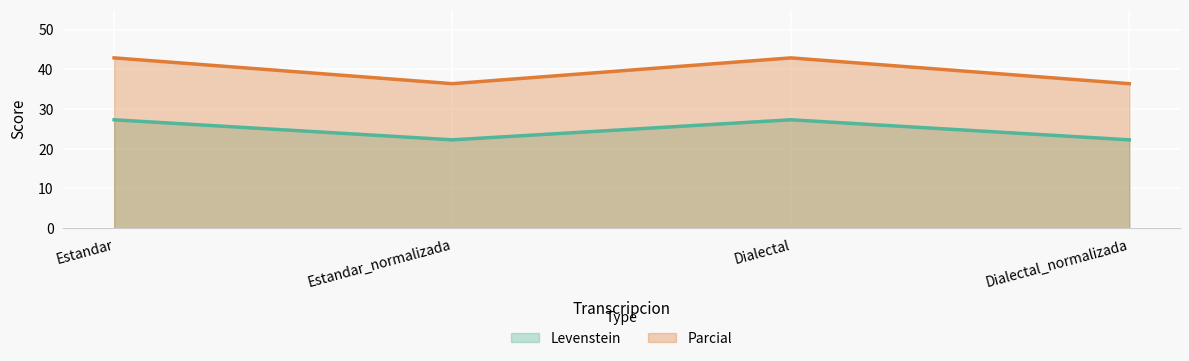

In Levenstein, how many points are lower than both neighbors (excluding endpoints)?

1